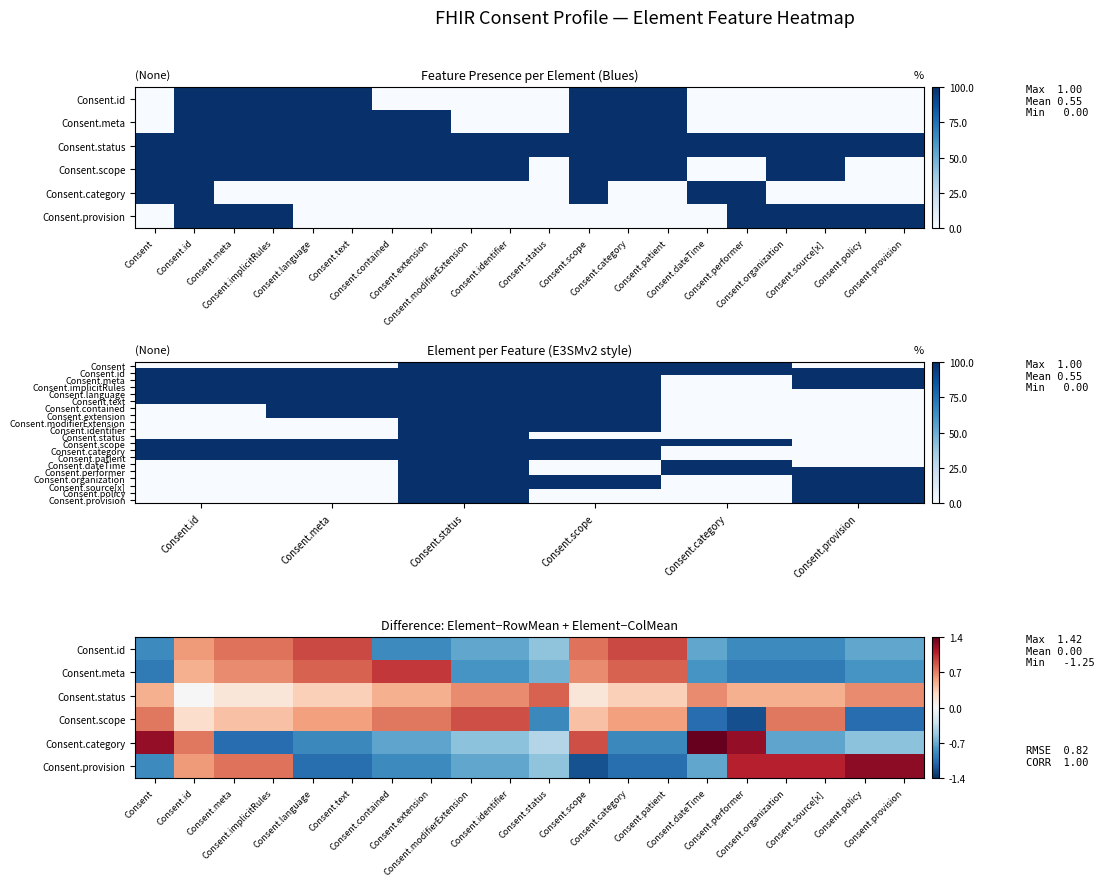

At which label does Consent.category reach its minimum?

Consent.meta